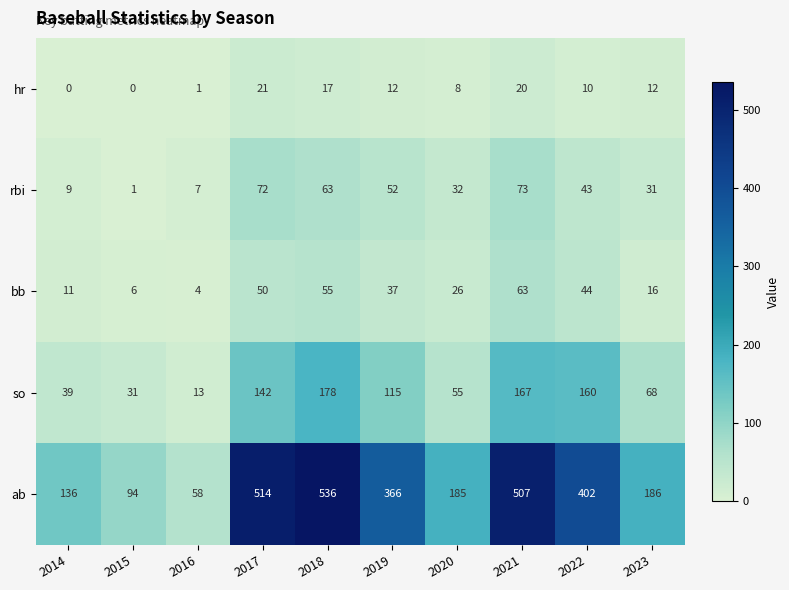

Rank the series at 2019 from lowest to highest value.

hr, bb, rbi, so, ab